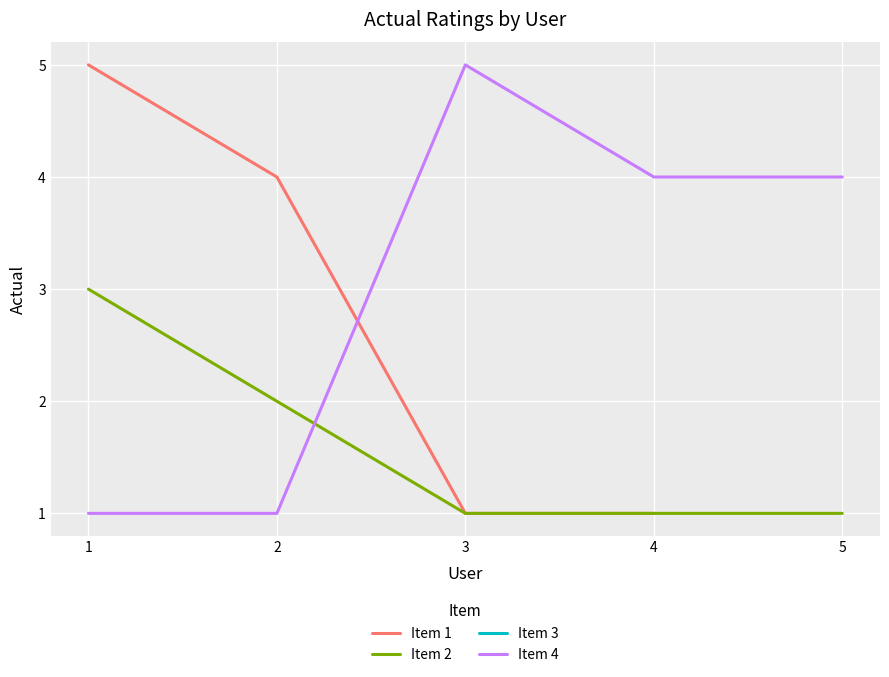

Reading right to left, what are all the values shown in this chart?

5	4	3	2	1